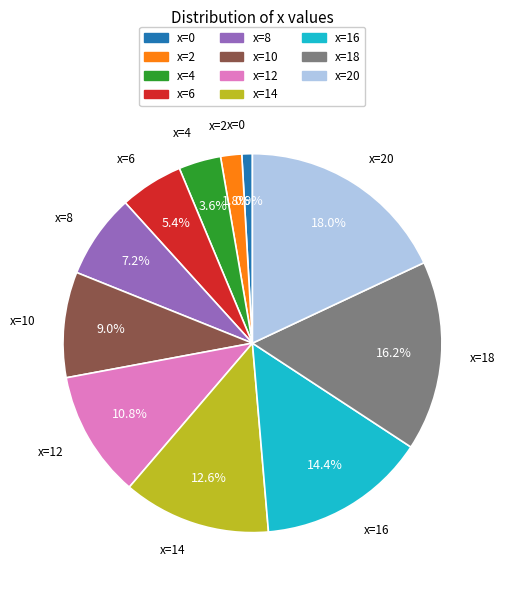

Rank the categories by value from highest to lowest.

x=20, x=18, x=16, x=14, x=12, x=10, x=8, x=6, x=4, x=2, x=0